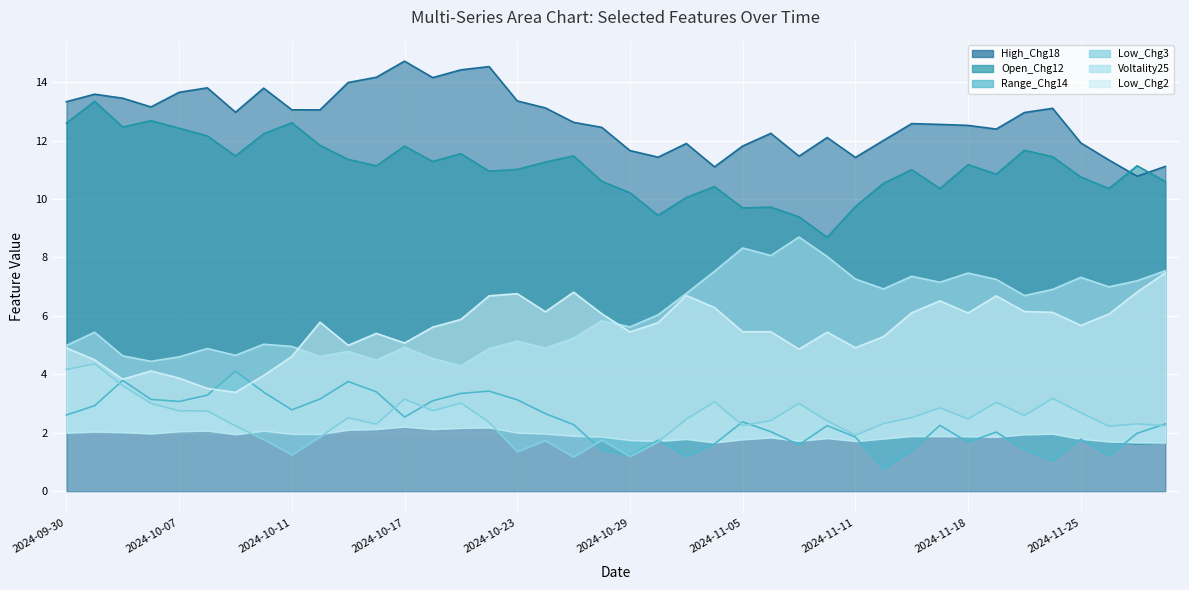

At which category does Range_Chg14 reach its first local peak?

2024-10-03